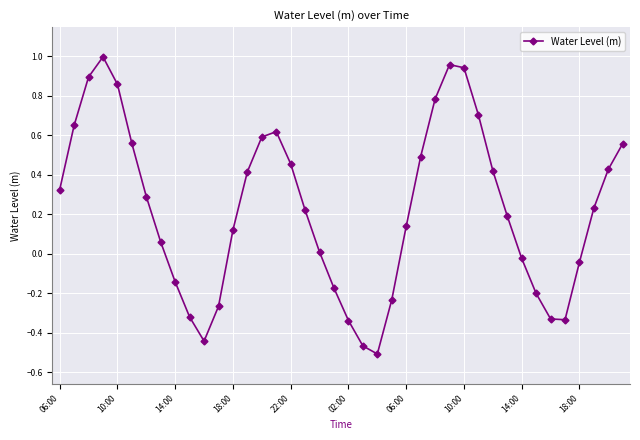

How many categories are shown in the chart?

40